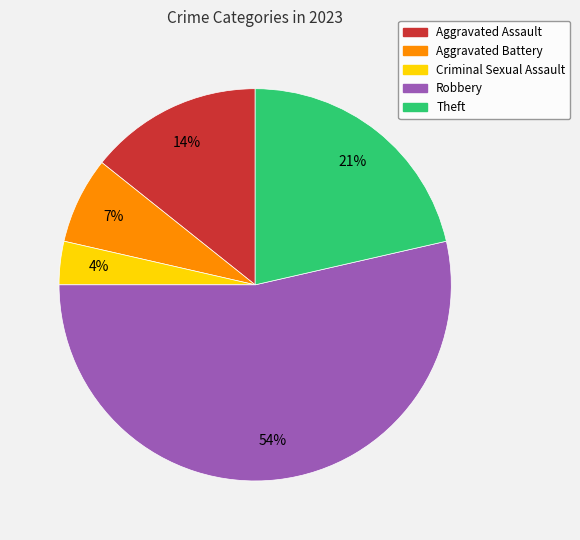

What percentage is the Aggravated Assault slice, to the nearest percent?

14%